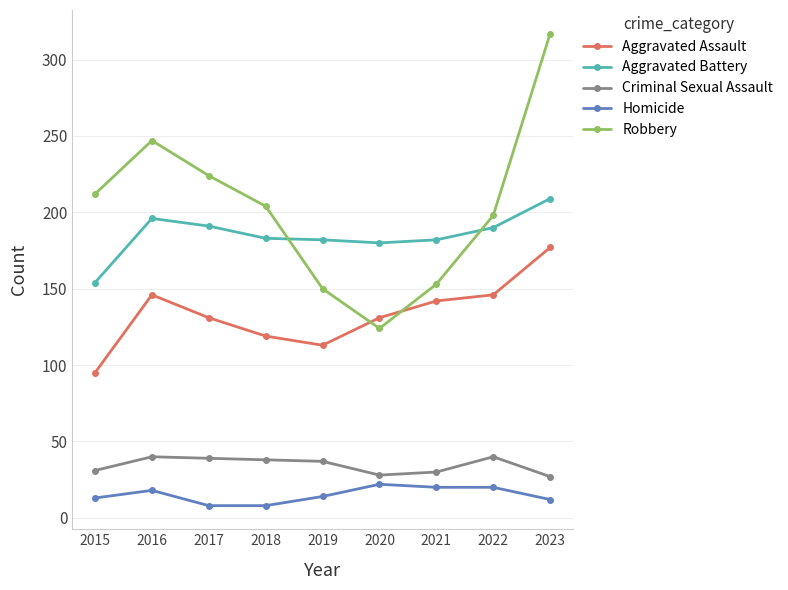

Between 2016 and 2017, which series saw the biggest shift?

Robbery